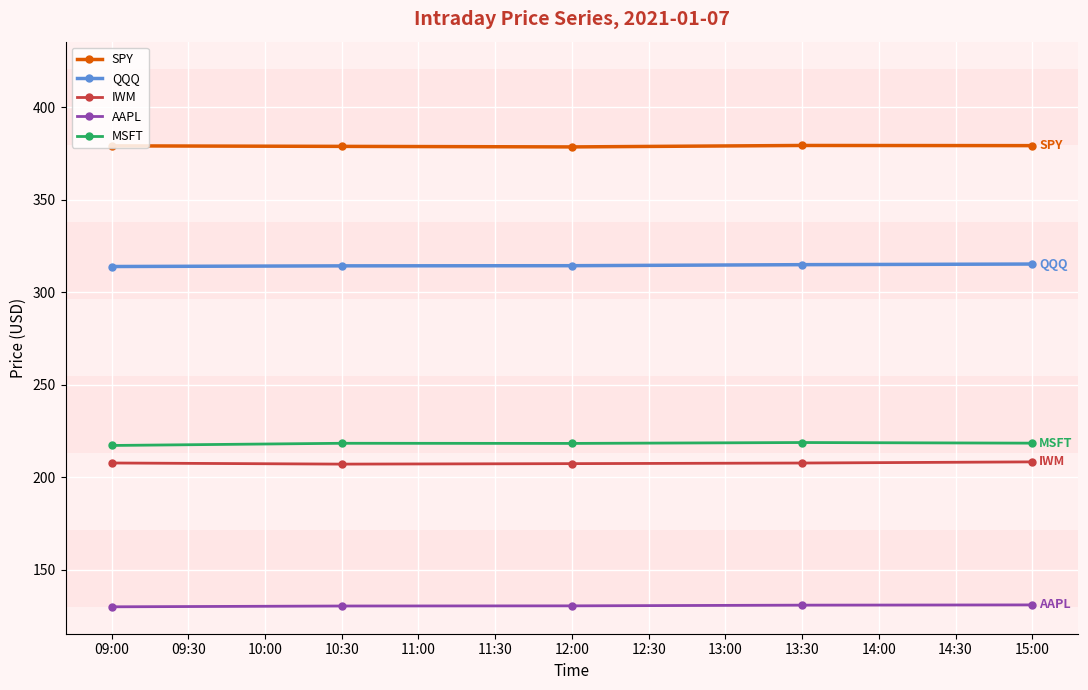

How many data points does each series have?

5